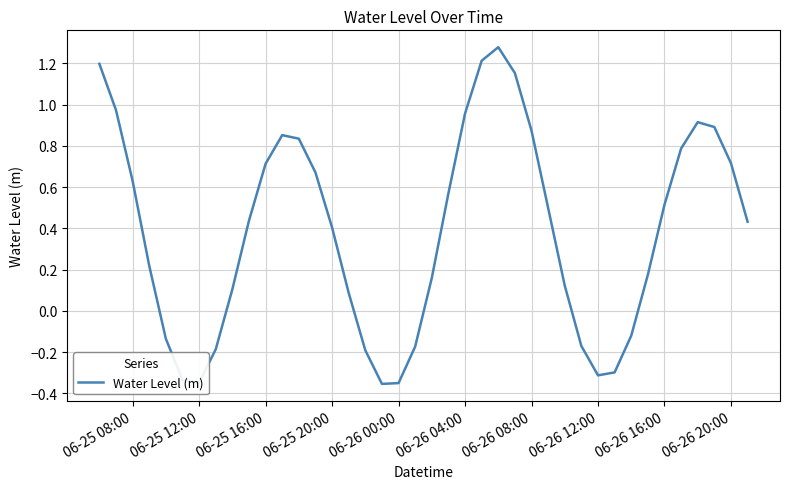

What is the difference between the maximum and minimum values?

1.6